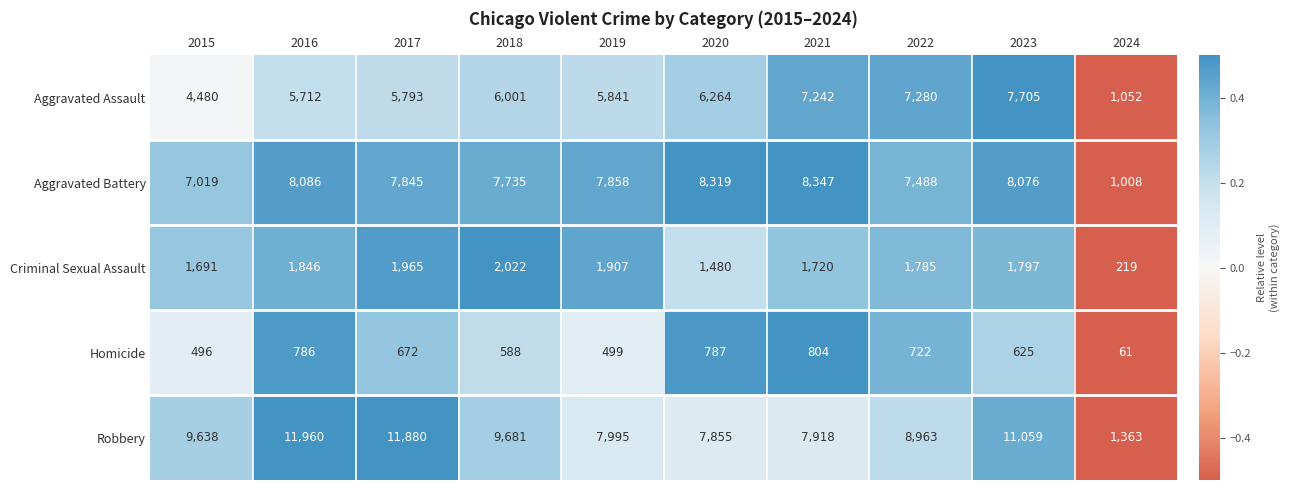

What is the sum of all Robbery values?

88312